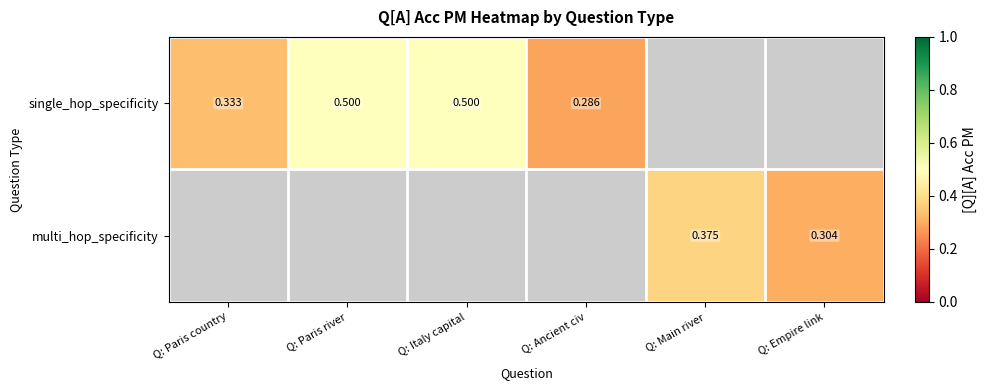

What is the maximum value shown in the chart?

0.5